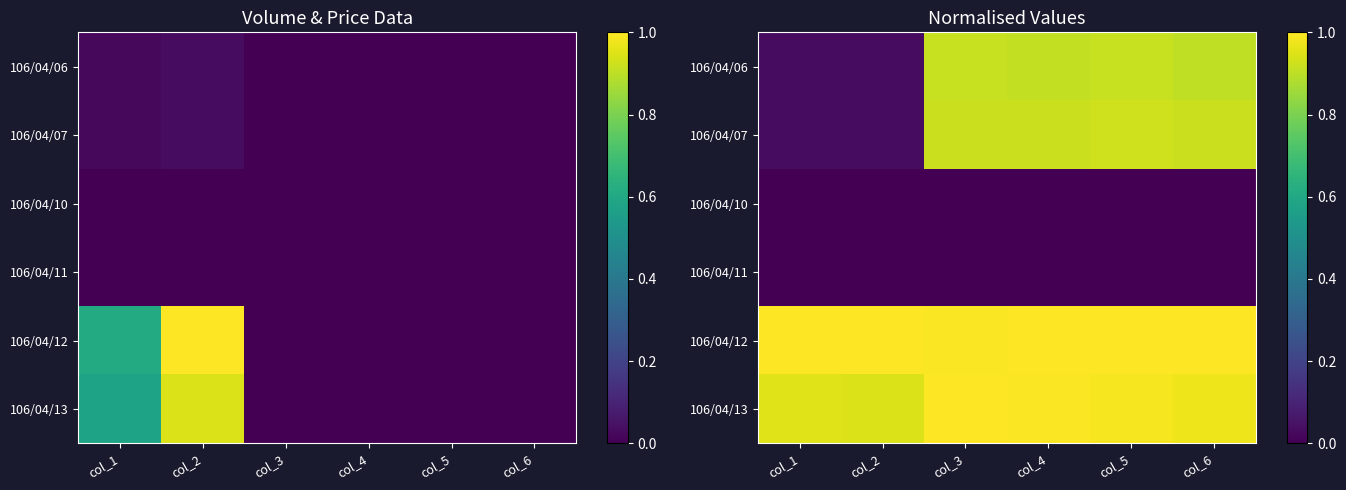

What is the difference between the second highest and minimum values in the 106/04/07 series?

0.9